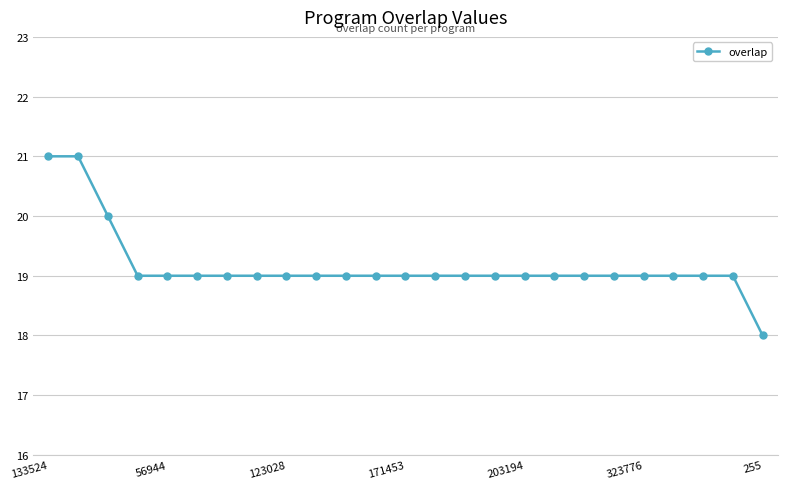

How many data points does each series have?

25